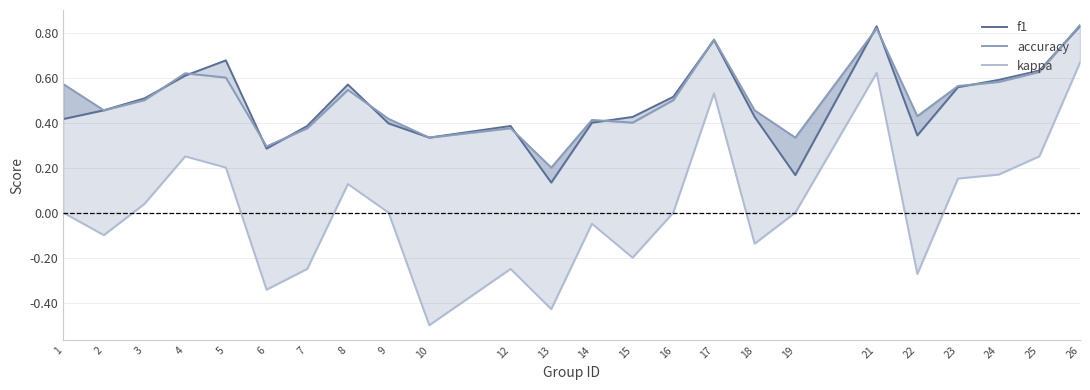

True or false: kappa and accuracy cross at least once.

False